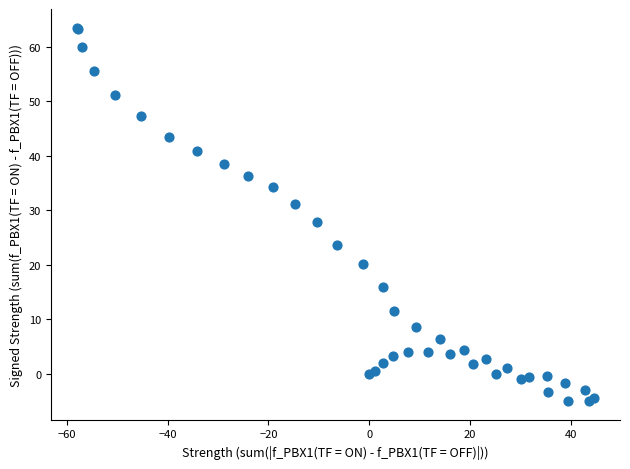

What Y value in the scatter plot is closest to 29?

27.9